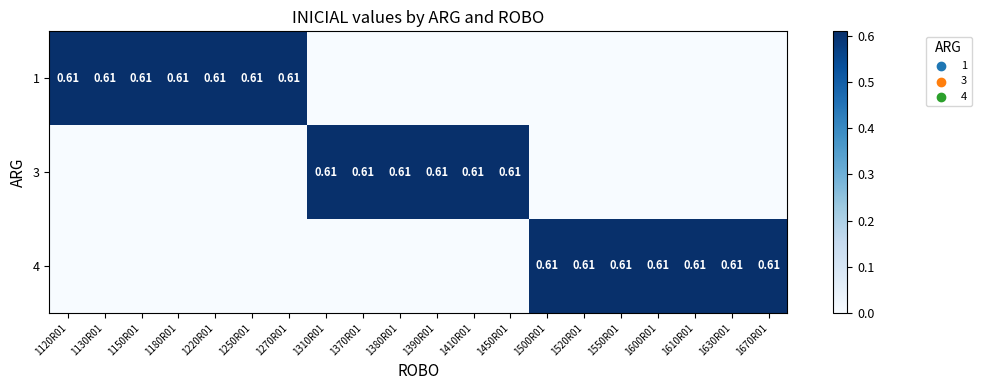

True or false: 1 has a value of -0.4 at 1370R01.

False